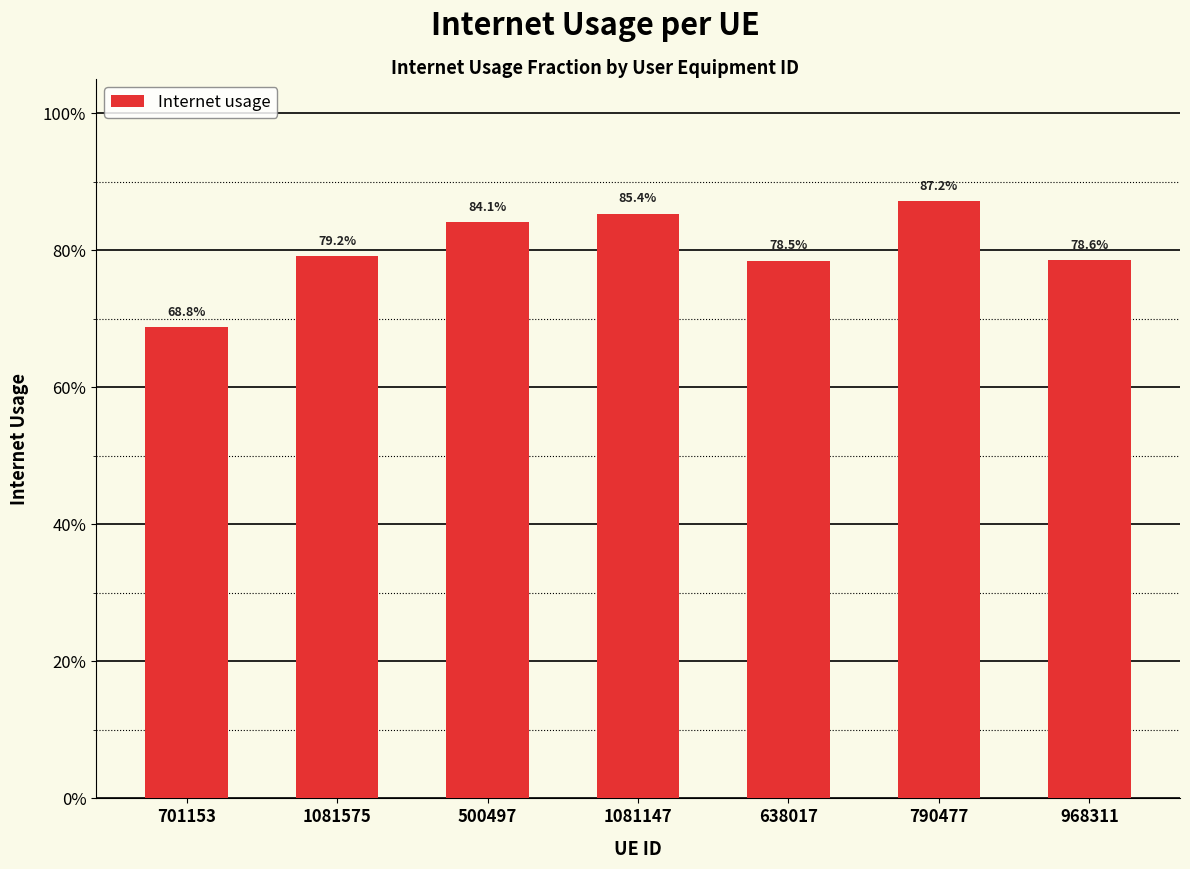

Where is the data nearest to the value 0?

701153